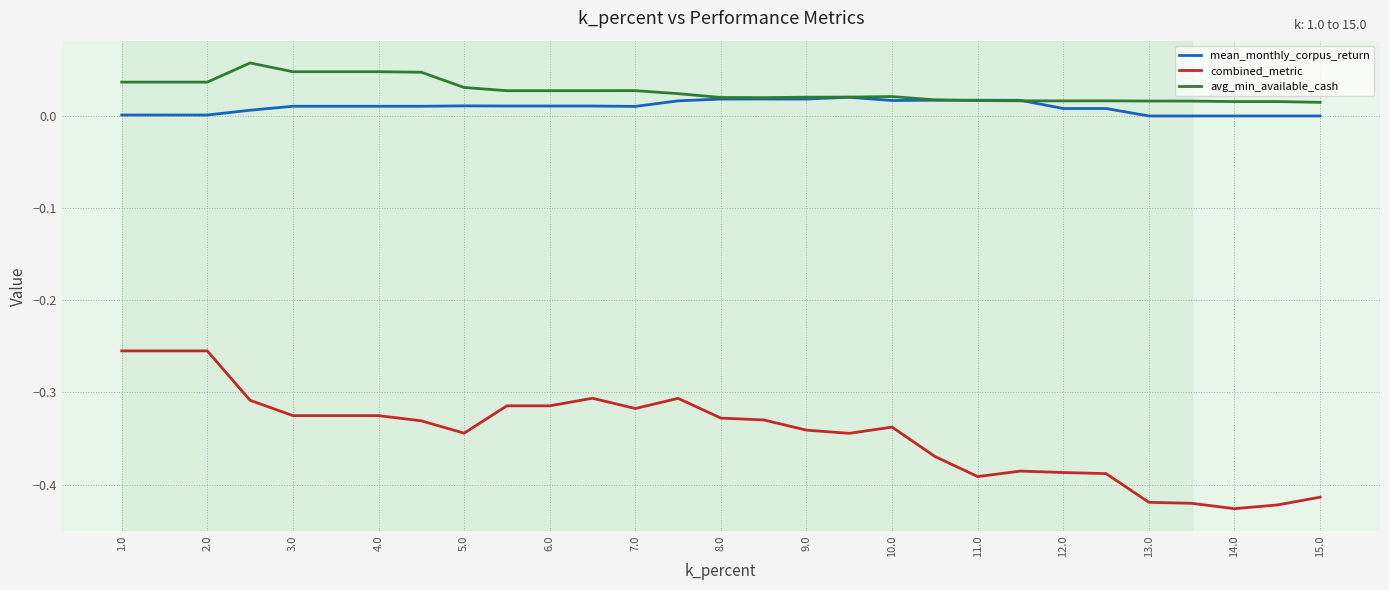

Does the chart have visible grid lines?

Yes